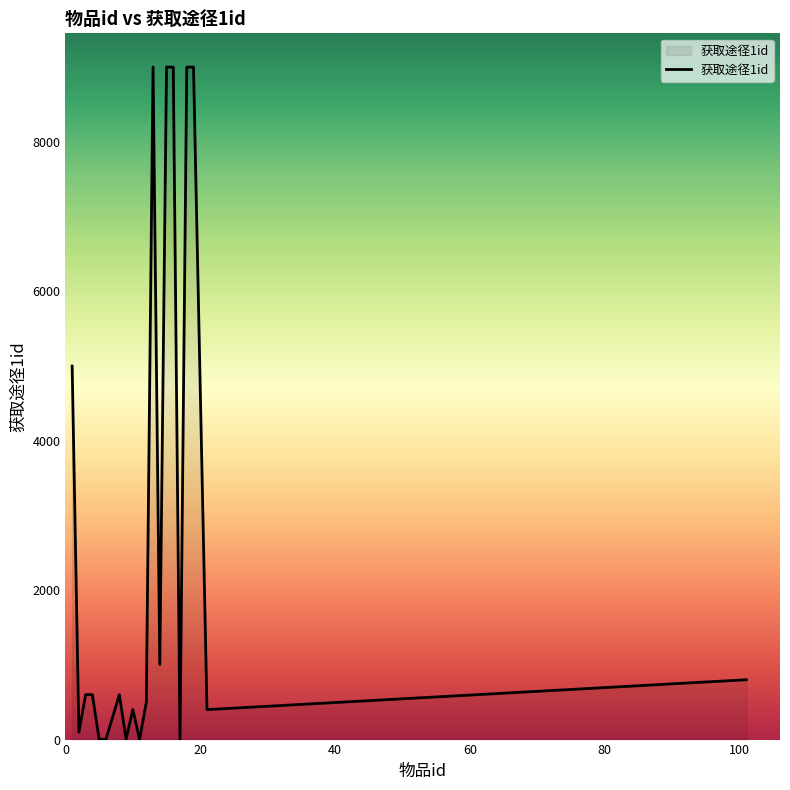

How many values are below 601?

9